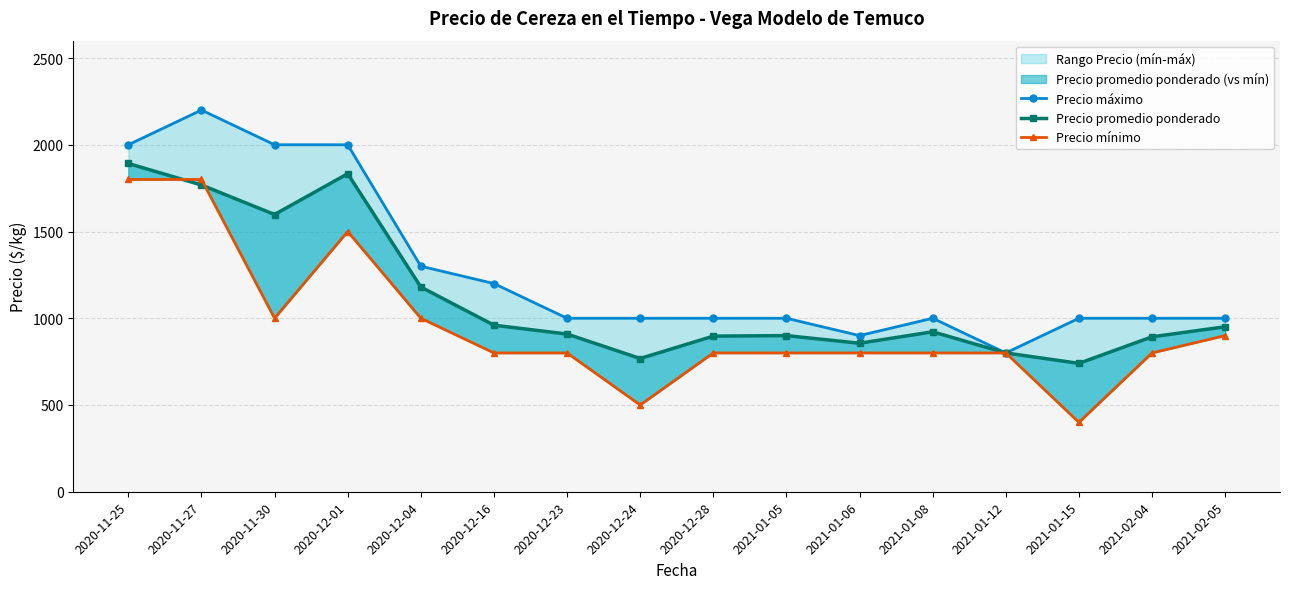

What is the difference between the maximum and minimum values in the Precio mínimo series?

1400